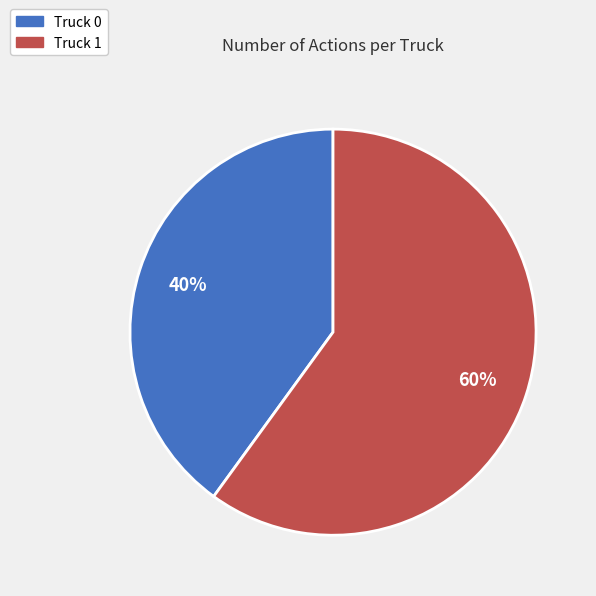

Which has a higher value, Truck 1 or Truck 0?

Truck 1